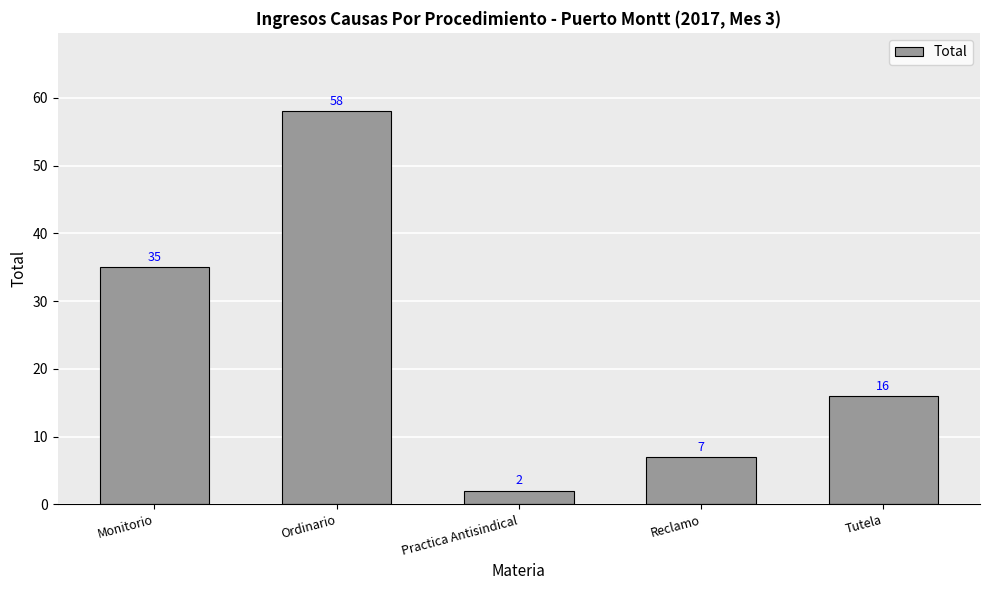

Which category has the highest value across all series?

Ordinario